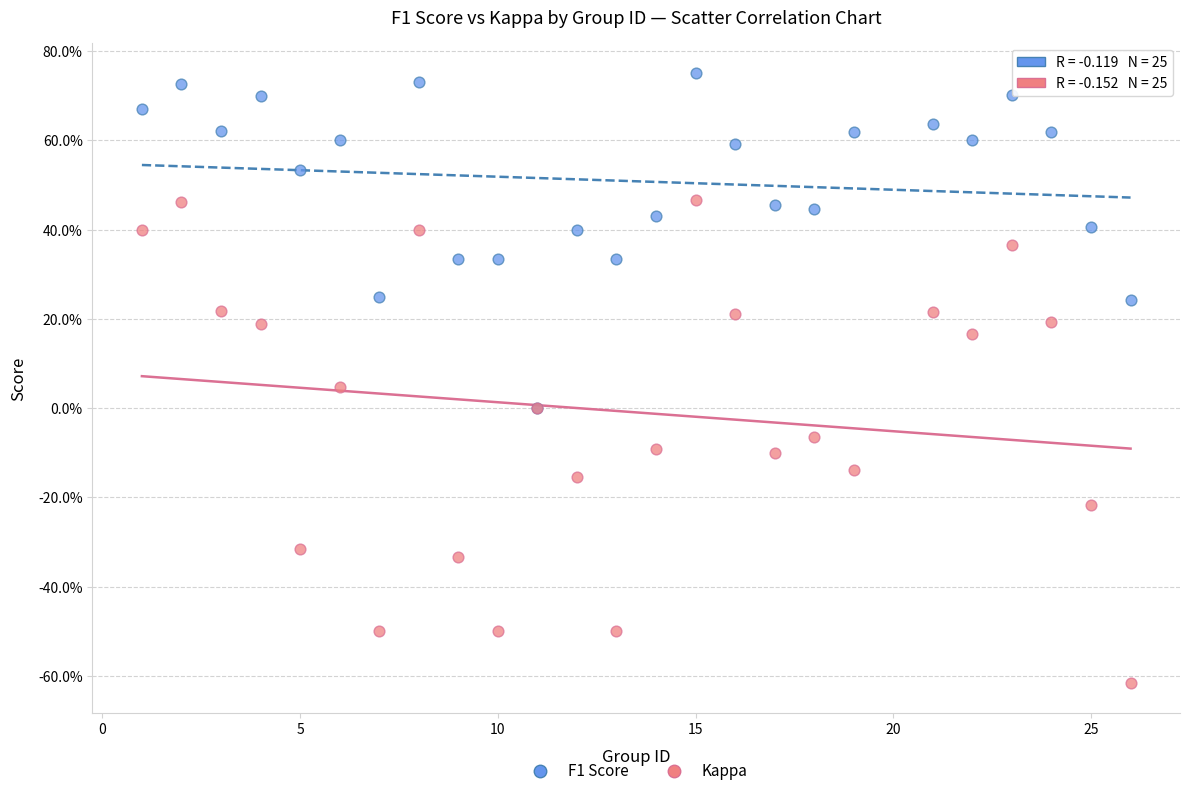

Which series reaches the minimum Y coordinate?

Kappa